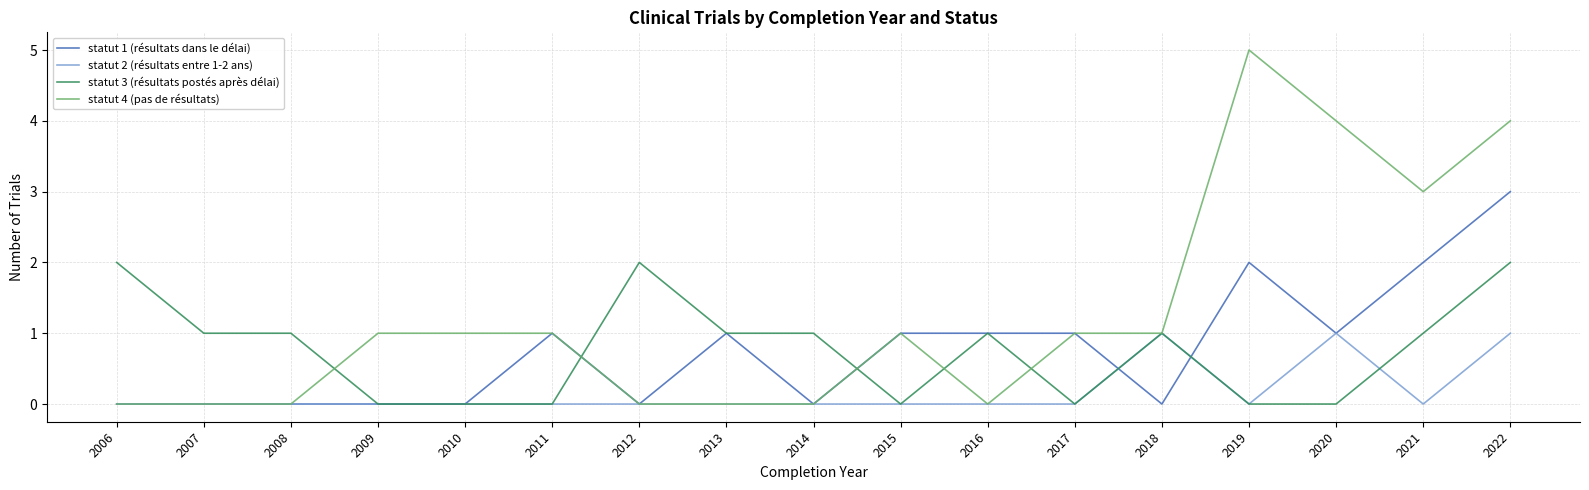

What is the total value across all series at 2008?

1